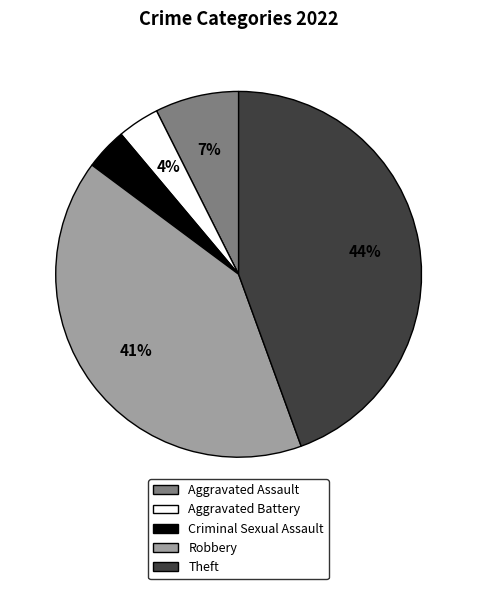

Which has a higher value, Aggravated Battery or Aggravated Assault?

Aggravated Assault